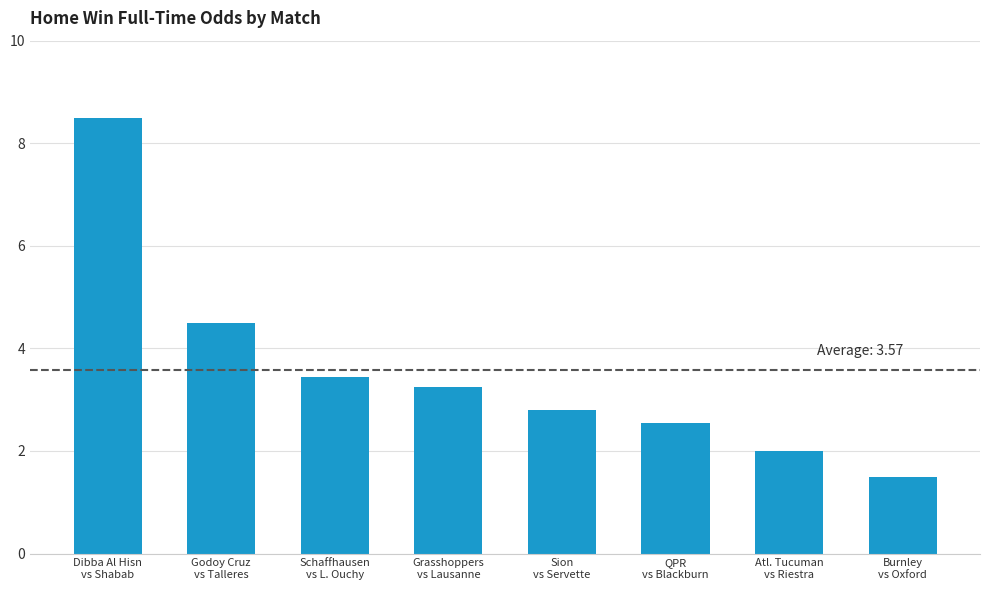

What is the minimum value shown in the chart?

1.5